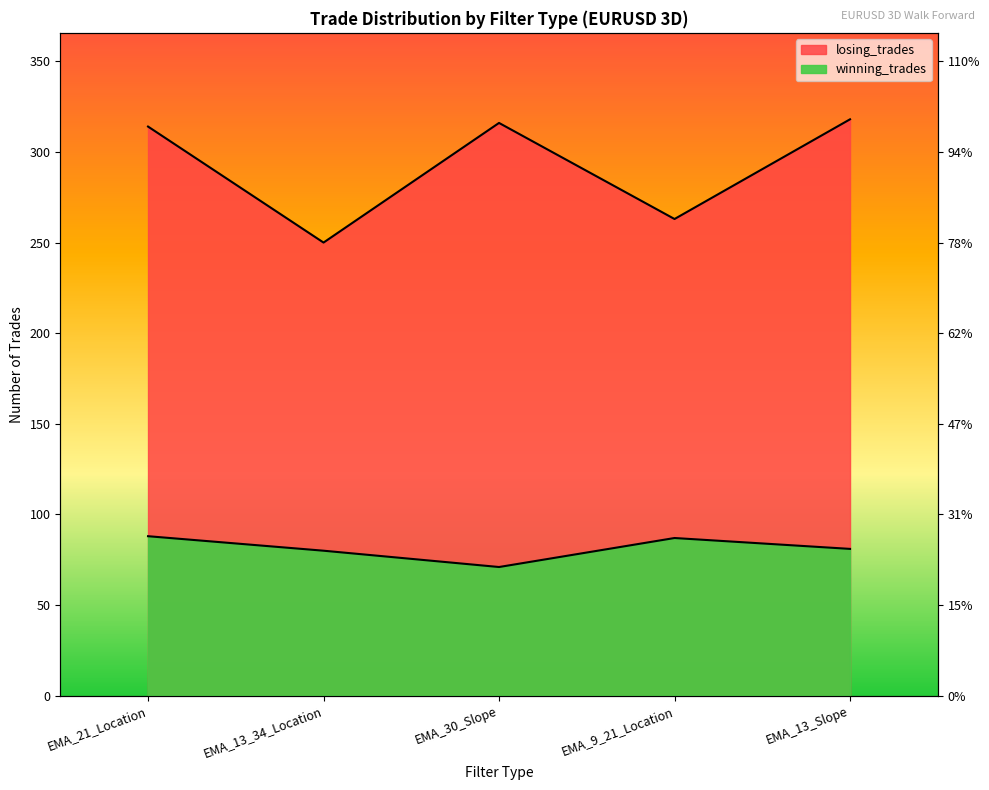

Reading left to right, what are all the values shown in this chart?

winning_trades: 88	80	71	87	81
losing_trades: 314	250	316	263	318